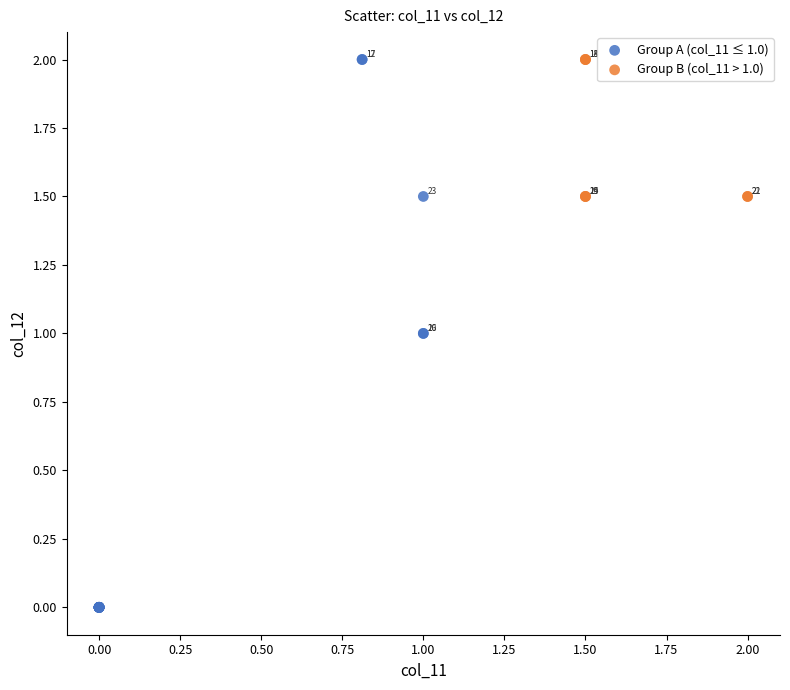

What are all the series names shown in the legend?

Group A (col_11 ≤ 1.0), Group B (col_11 > 1.0)